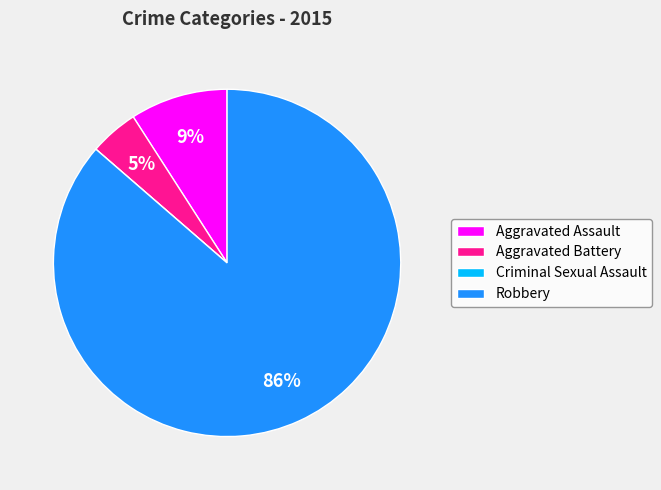

To the nearest percent, what is the difference between the Aggravated Assault and Robbery slice percentages?

77%